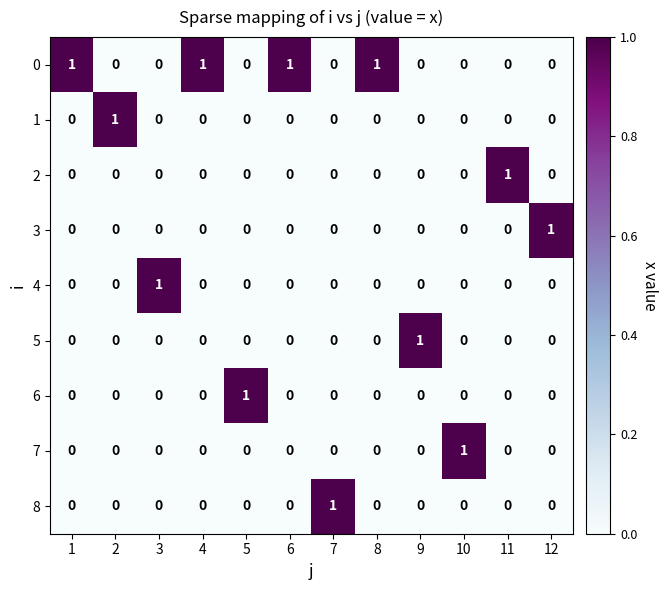

At which label does 4 reach its peak?

3